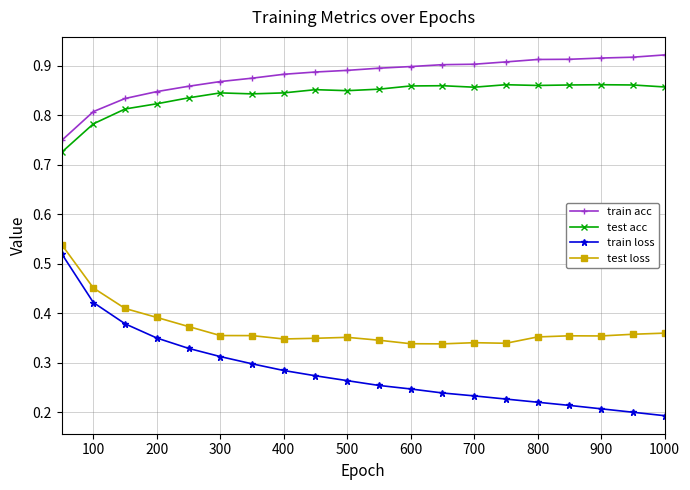

What is the sum of all train acc values?

17.6